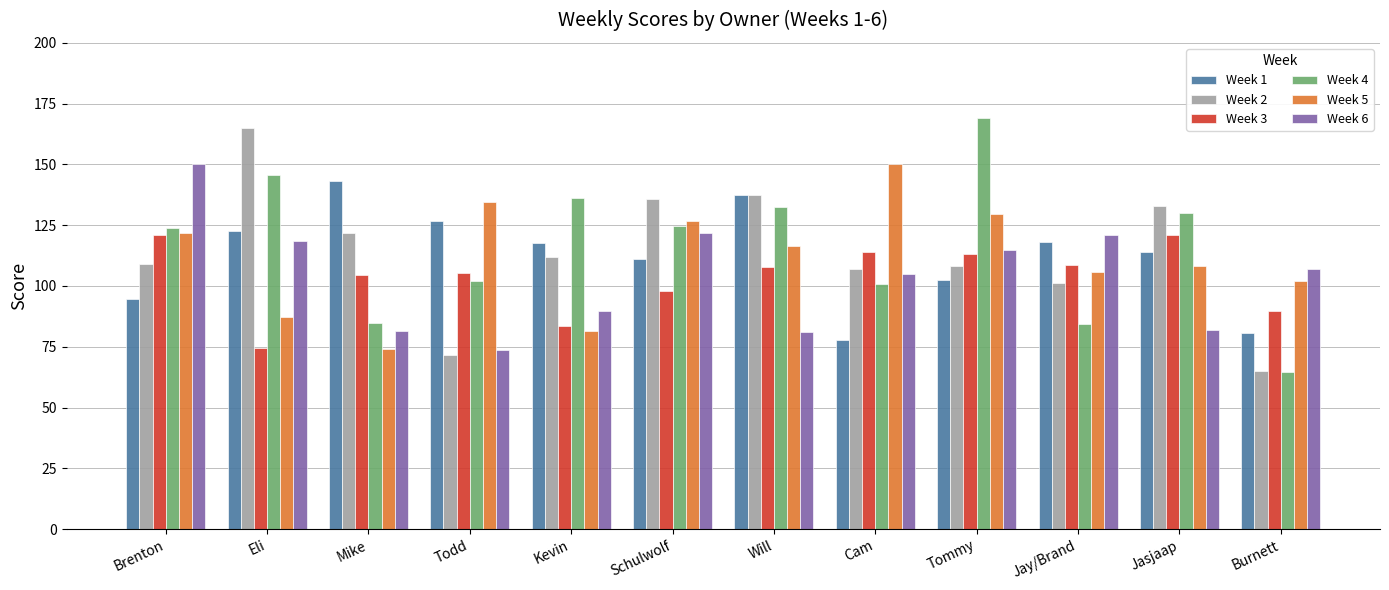

What is the spread (max minus min) of values at Will?

56.5